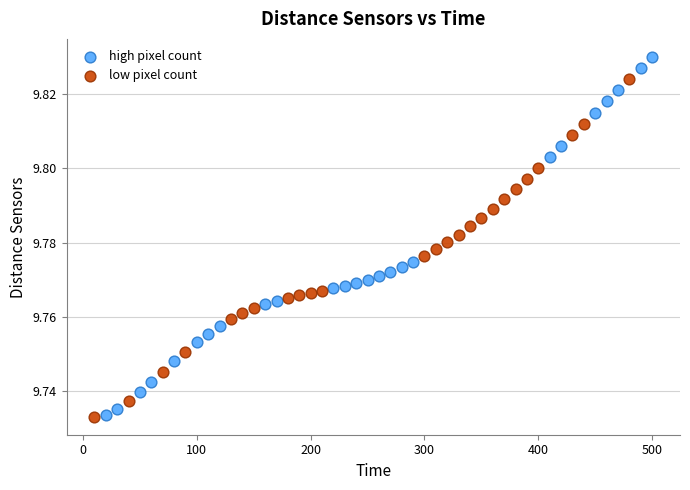

Which series contains the highest Y value?

high pixel count